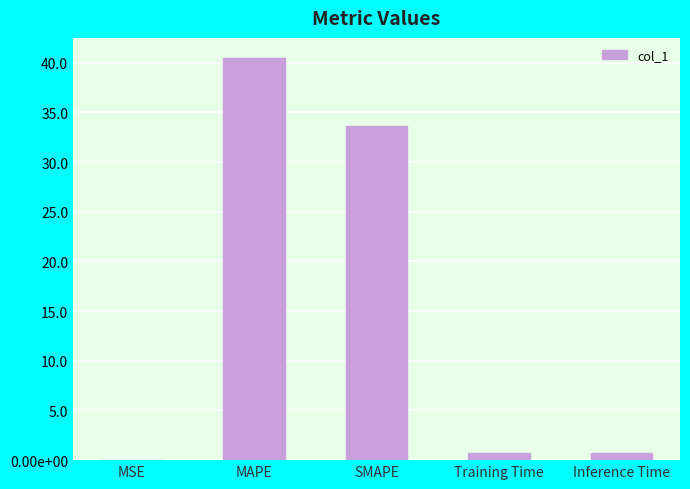

Are the bars horizontal?

No